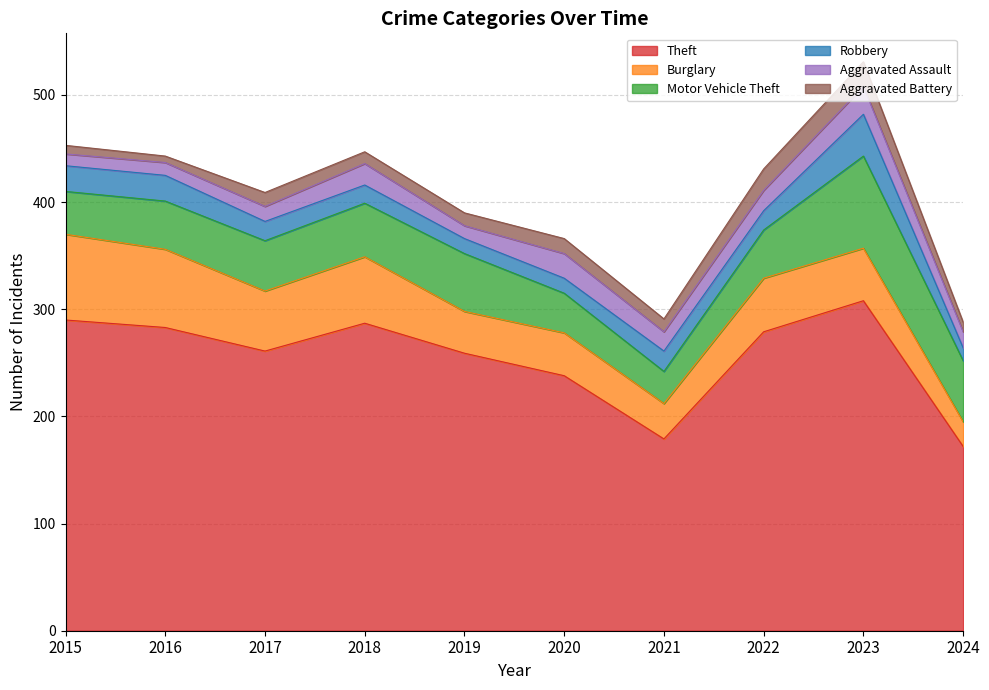

At 2017, list the series in order from largest to smallest.

Theft, Burglary, Motor Vehicle Theft, Robbery, Aggravated Assault, Aggravated Battery